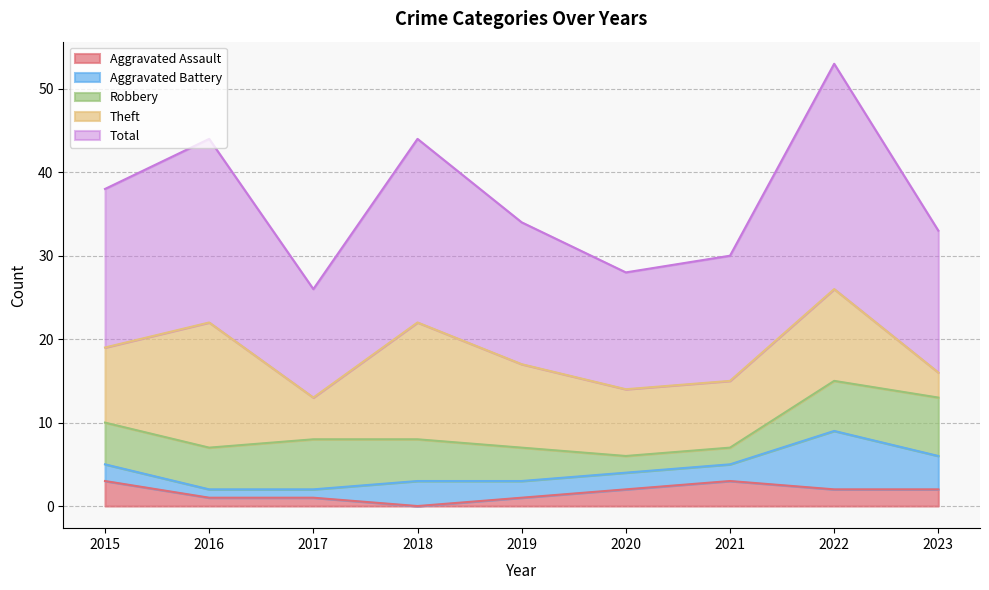

What is the spread (max minus min) of values at 2018?

22